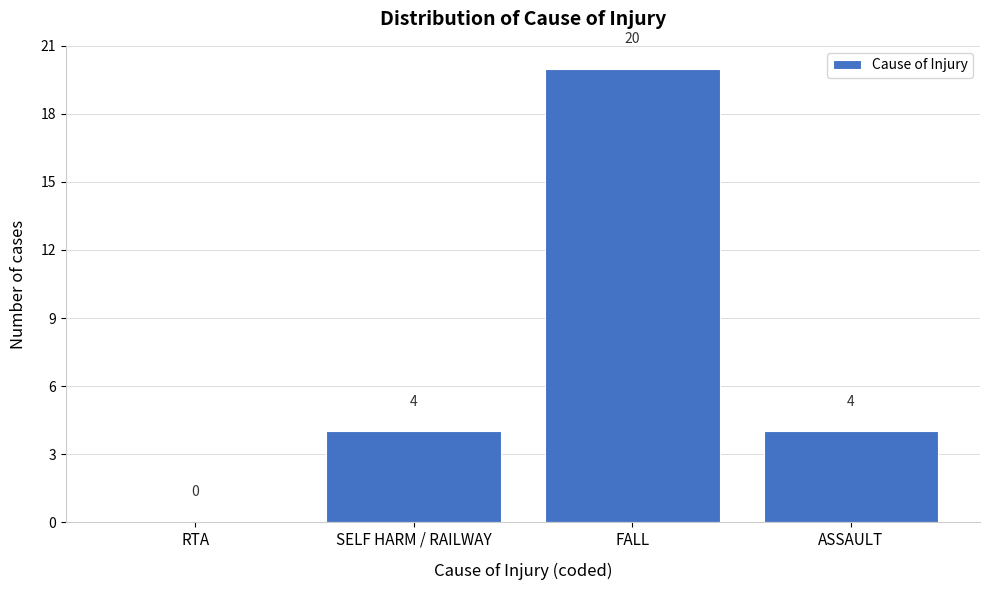

Reading right to left, extract all data points from this chart.

ASSAULT=4	FALL=20	SELF HARM / RAILWAY=4	RTA=0